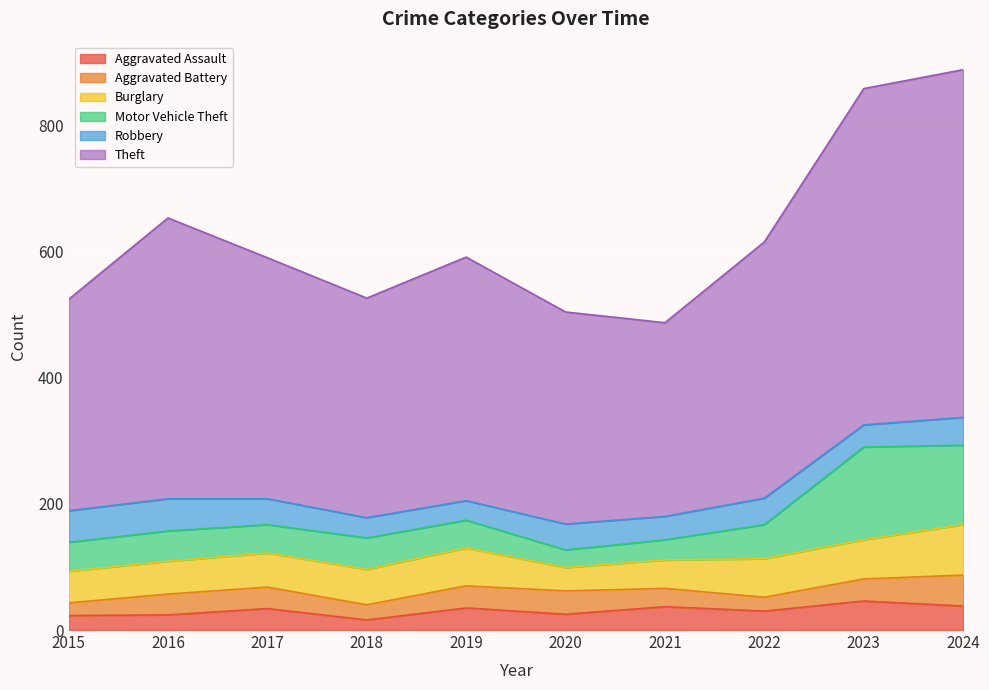

What is the smallest value displayed?

16